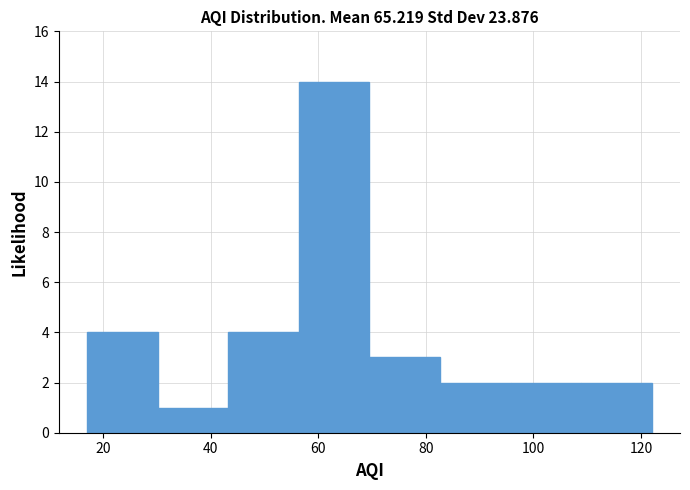

Reading left to right, list every bar in this chart as the range it spans on the x-axis followed by its height. Neither the bar edges nor the heights are printed on the chart, so give them approximately, as read against the axes.

18 to 30: 4
30 to 44: 1
44 to 56: 4
56 to 70: 14
70 to 82: 3
82 to 96: 2
96 to 108: 2
108 to 122: 2